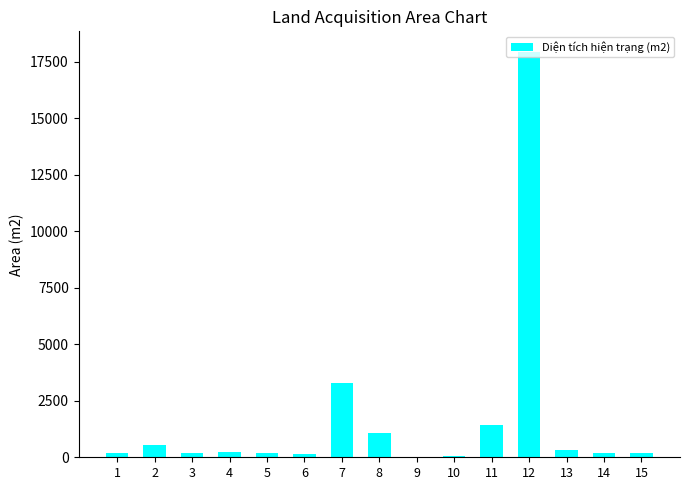

What is the sum of all values?

26090